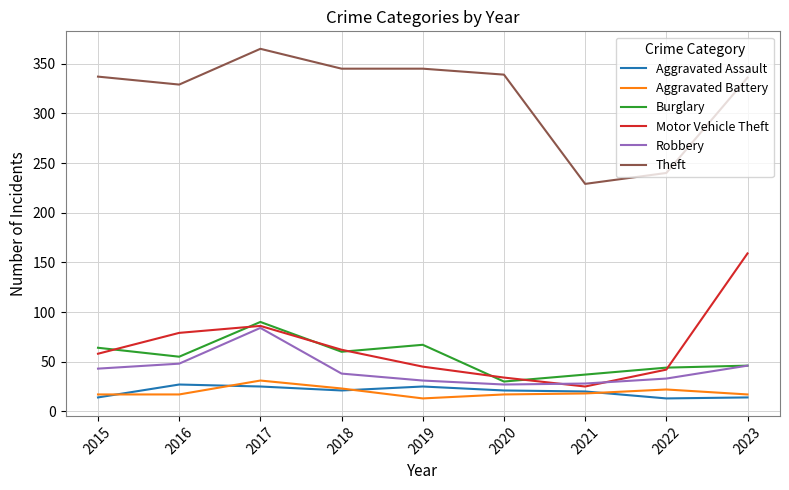

What is the lowest value of the Aggravated Assault series?

13